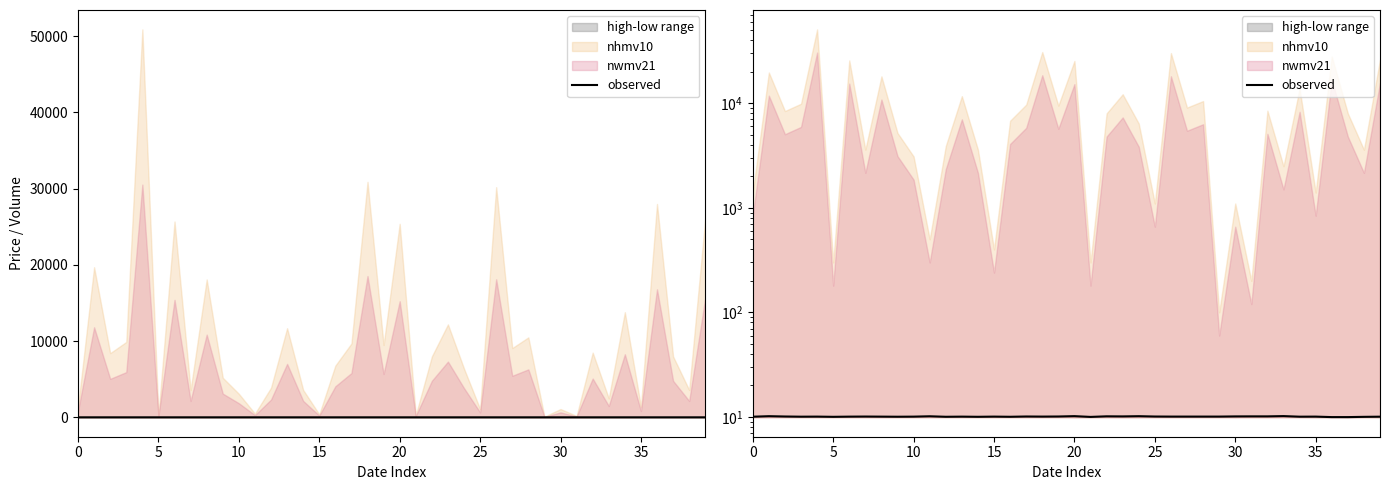

Which category has the lowest value across all series?

36